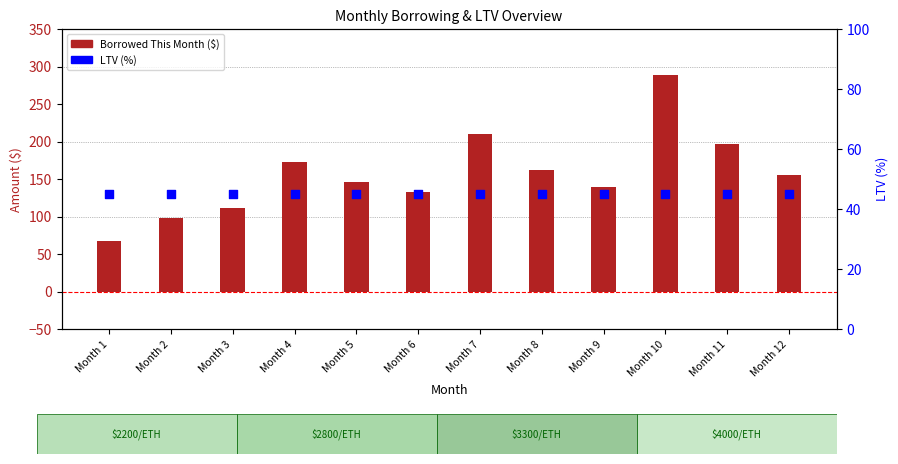

Which series has the largest Y range (max minus min)?

Borrowed This Month ($)